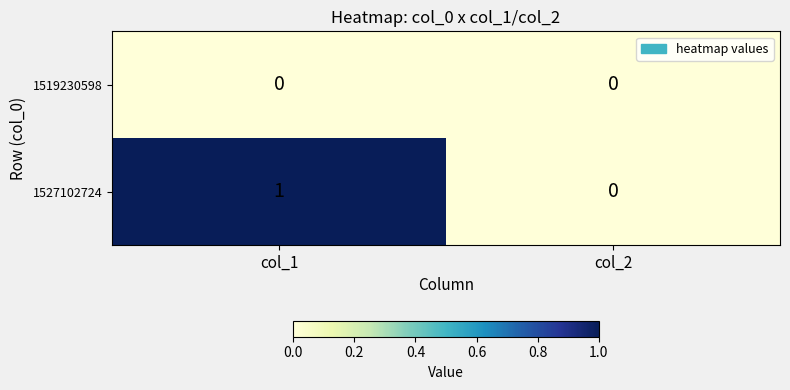

At which label does 1527102724 reach its minimum?

col_2